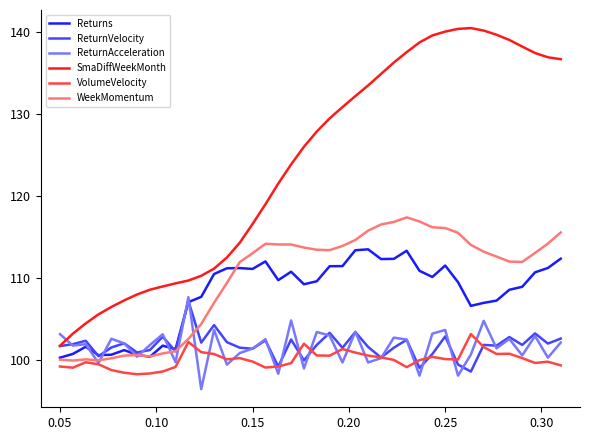

Which series has the widest spread of values?

SmaDiffWeekMonth